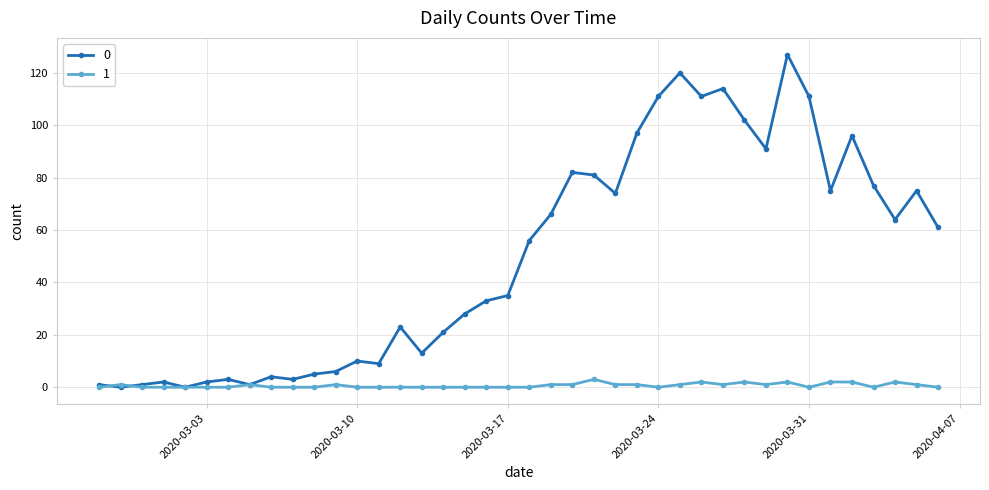

True or false: 1 has more than 0 points higher than both neighbors.

True